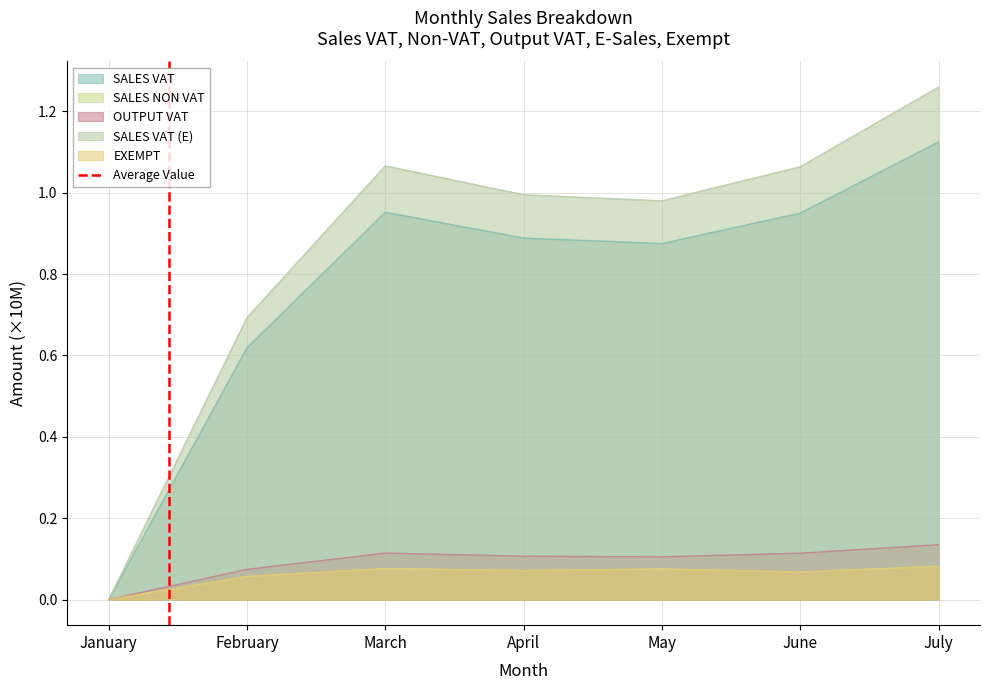

Which category has the highest value in the SALES VAT series?

July